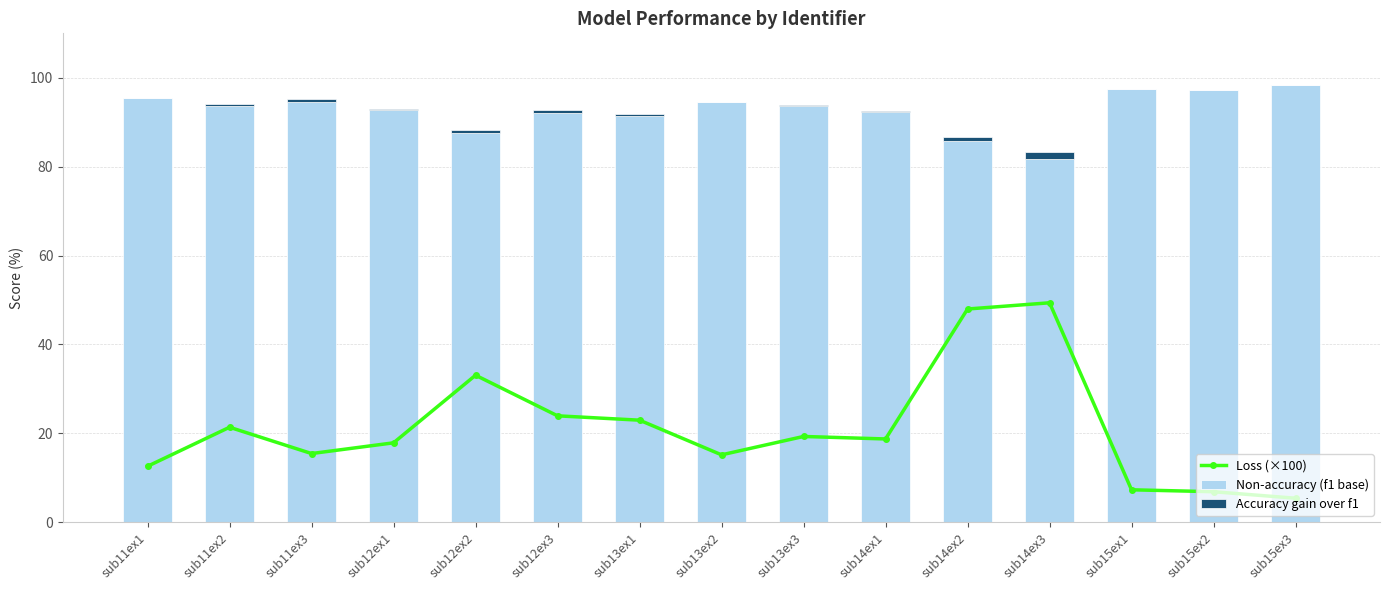

Reading left to right, extract all data points from this chart.

Loss (×100): sub11ex1=12.6	sub11ex2=21.3	sub11ex3=15.4	sub12ex1=17.8	sub12ex2=33.1	sub12ex3=23.9	sub13ex1=22.9	sub13ex2=15.1	sub13ex3=19.3	sub14ex1=18.7	sub14ex2=48.0	sub14ex3=49.4	sub15ex1=7.3	sub15ex2=6.8	sub15ex3=5.4
Non-accuracy (f1 base): sub11ex1=95.4	sub11ex2=93.7	sub11ex3=94.6	sub12ex1=92.8	sub12ex2=87.6	sub12ex3=92.2	sub13ex1=91.4	sub13ex2=94.5	sub13ex3=93.6	sub14ex1=92.3	sub14ex2=85.8	sub14ex3=81.8	sub15ex1=97.4	sub15ex2=97.4	sub15ex3=98.4
Accuracy gain over f1: sub11ex1=0.0	sub11ex2=0.4	sub11ex3=0.5	sub12ex1=0.3	sub12ex2=0.7	sub12ex3=0.5	sub13ex1=0.4	sub13ex2=0.1	sub13ex3=0.3	sub14ex1=0.3	sub14ex2=1.0	sub14ex3=1.5	sub15ex1=-0.0	sub15ex2=-0.1	sub15ex3=0.0